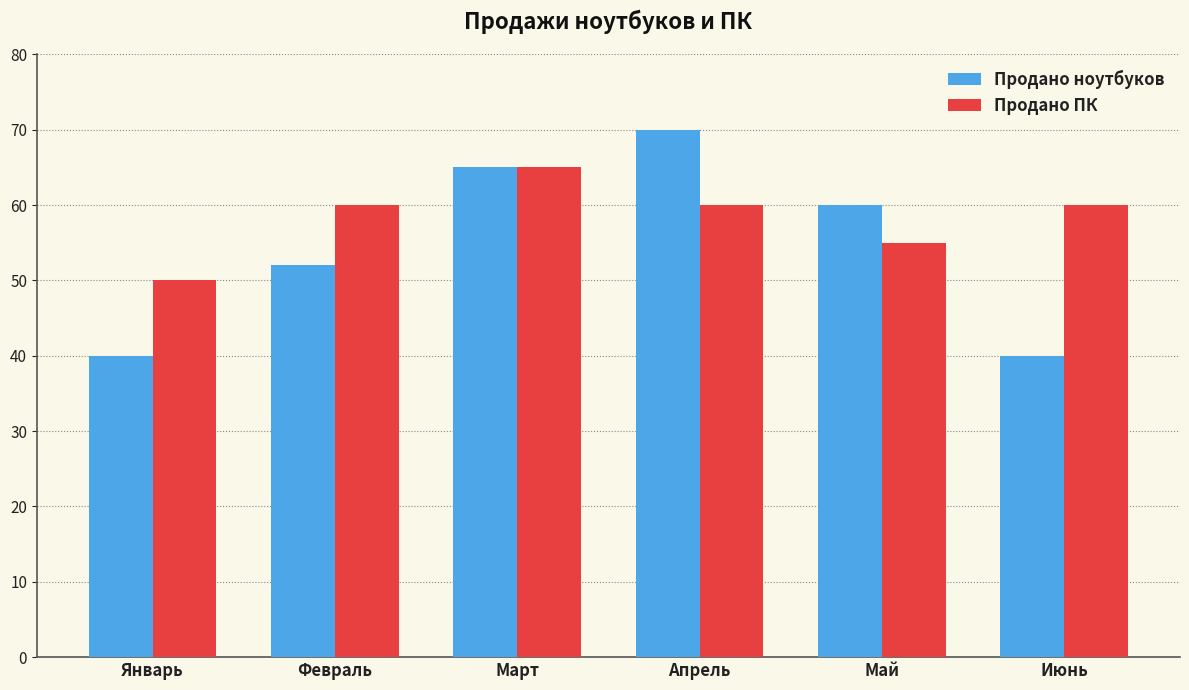

What is the sum of the Продано ПК values at Май and Июнь?

115